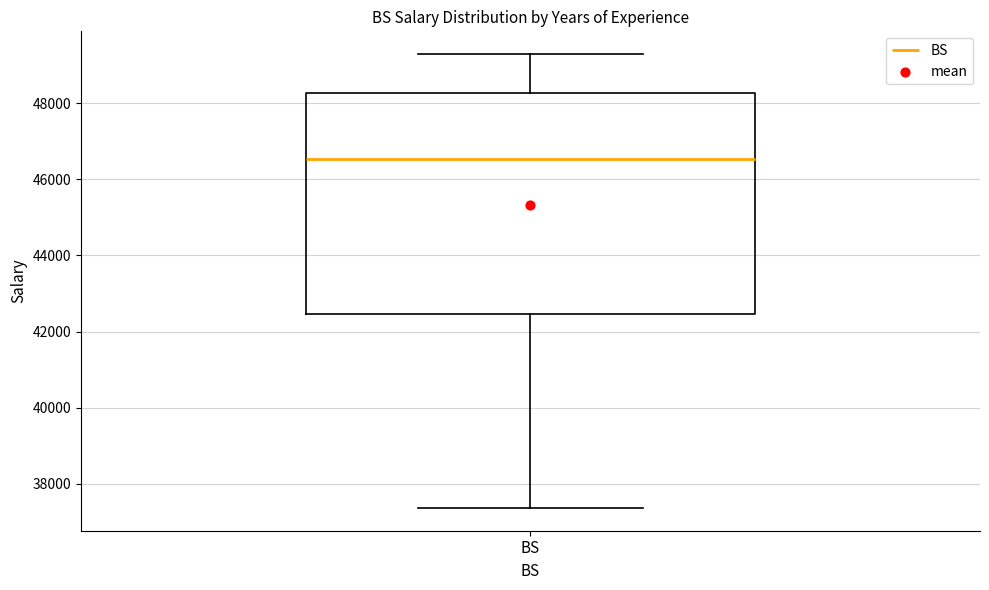

Transcribe this box plot: give where the median line is, the range the box spans, and where the two whiskers end, as read against the y-axis. The values are not printed on the chart, so give them approximately, as read against the axis.

median 46600, box 42400 to 48200, whiskers 37400 to 49200